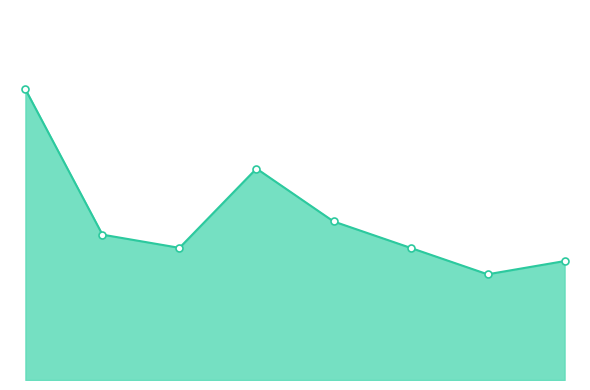

Does the chart have visible grid lines?

No